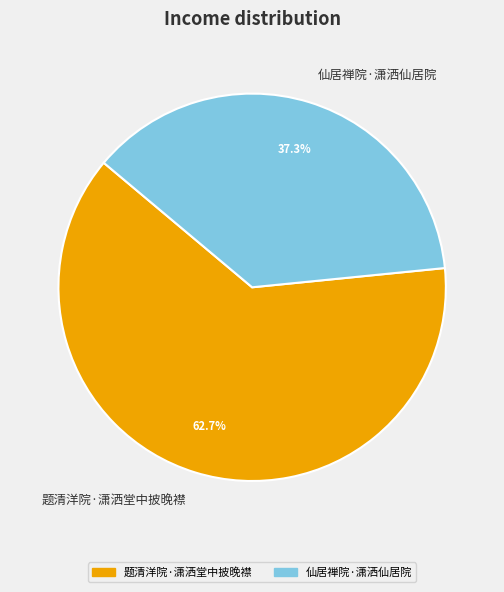

True or false: 仙居禅院·潇洒仙居院 accounts for 37% of the total.

True